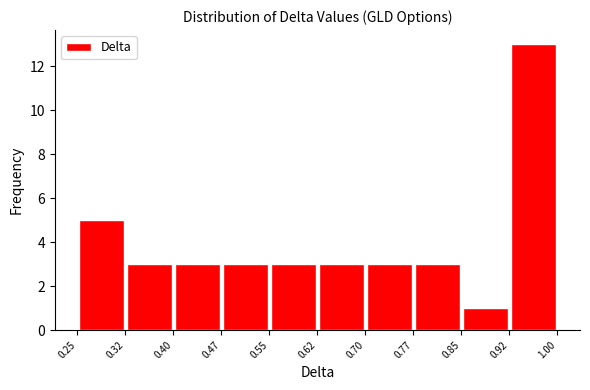

Over which range of the x-axis is the bar tallest?

0.92 to 1.00